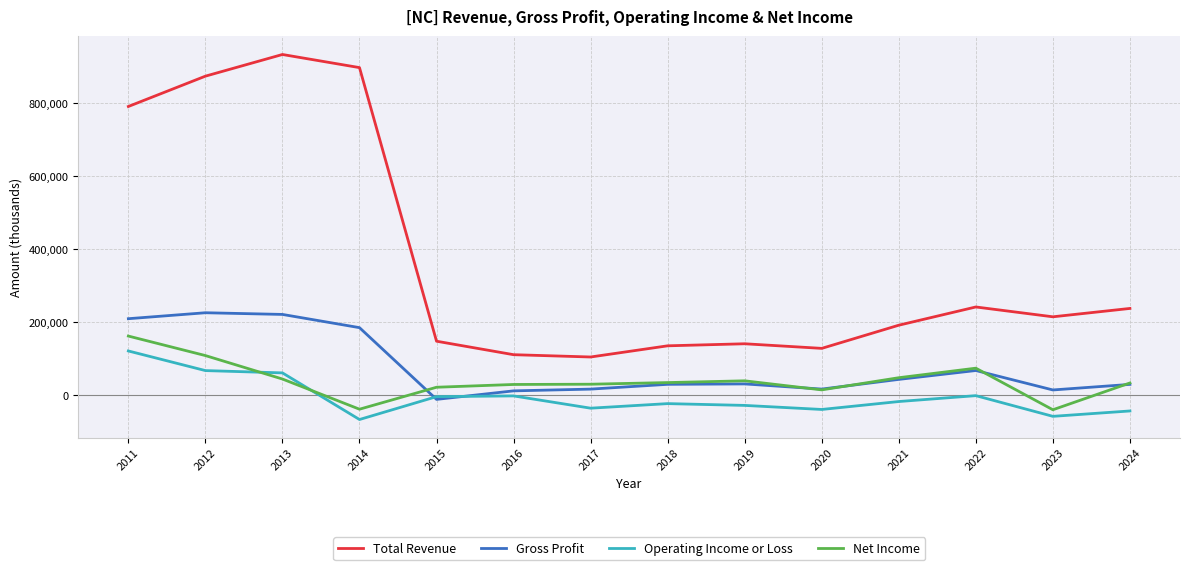

At which label does Operating Income or Loss first exceed -17100?

2011